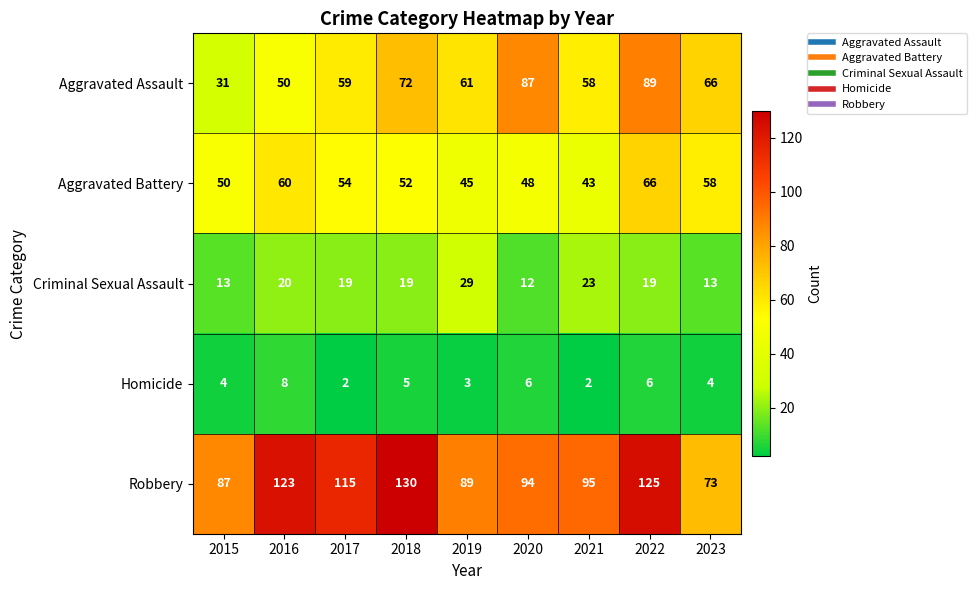

Which series has the largest total across all categories?

Robbery